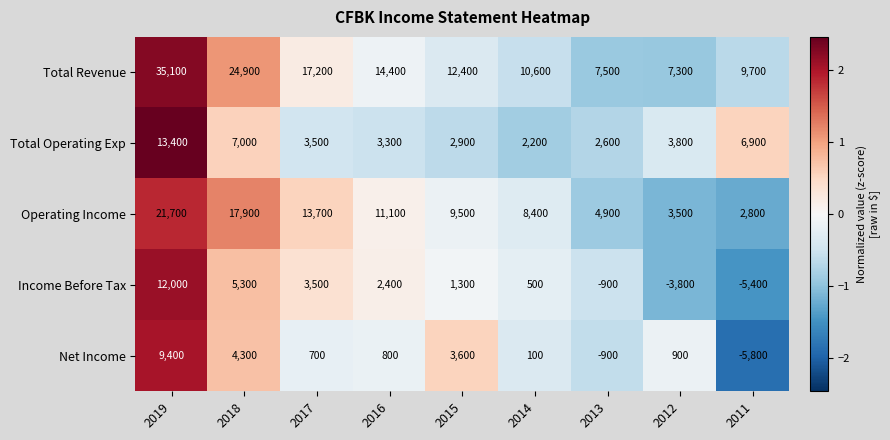

What value does the Operating Income series have at 2014, to the nearest 10?

8400